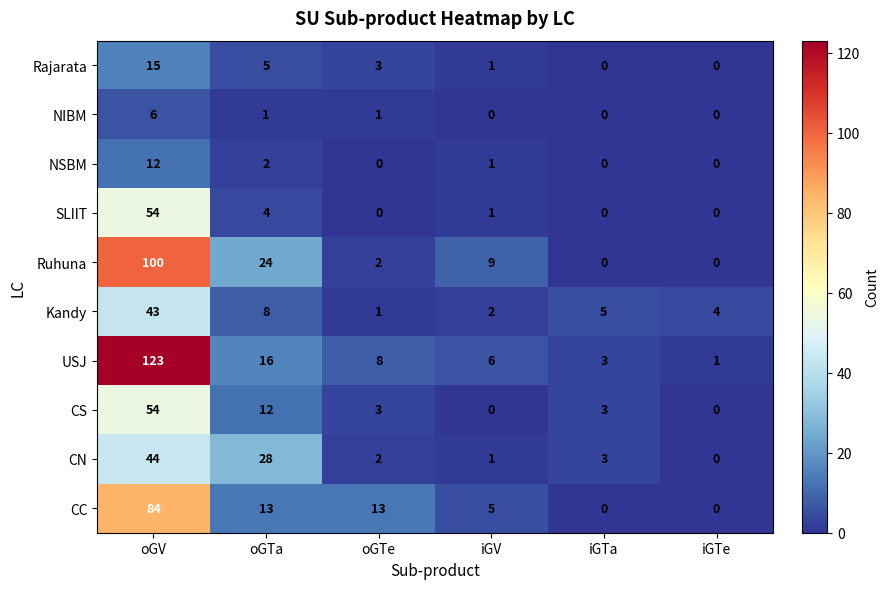

What is the highest value of the Kandy series?

43